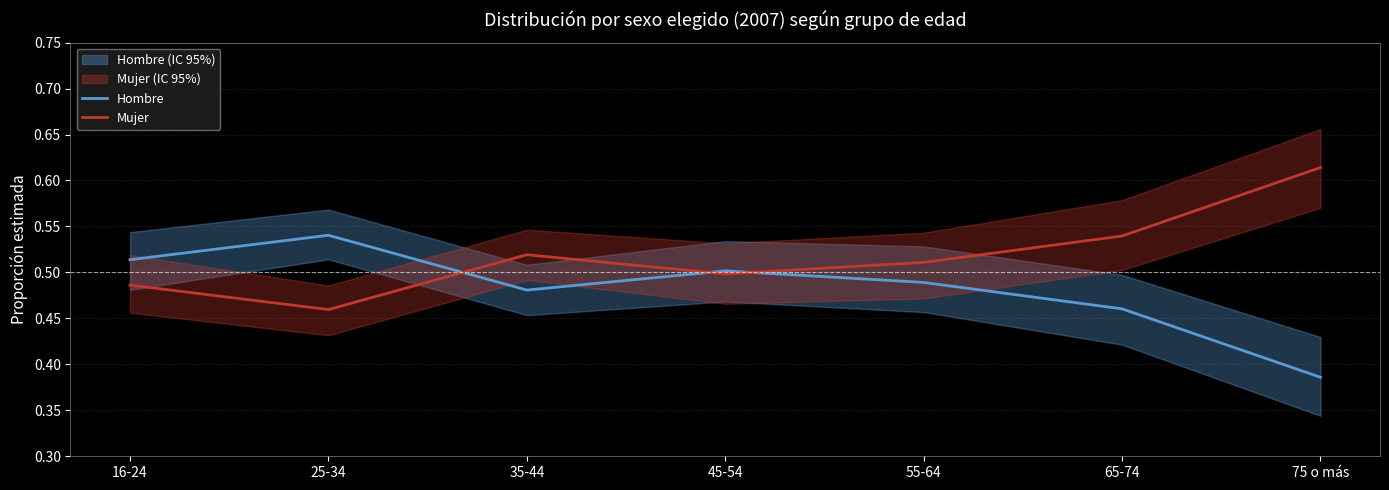

In Hombre, how many points are lower than both neighbors (excluding endpoints)?

1